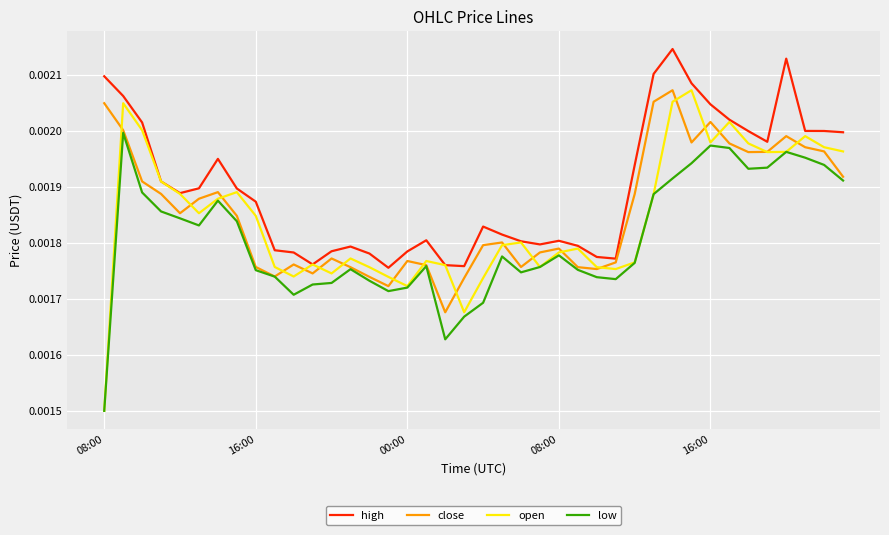

In close, how many points are higher than both neighbors (excluding endpoints)?

9